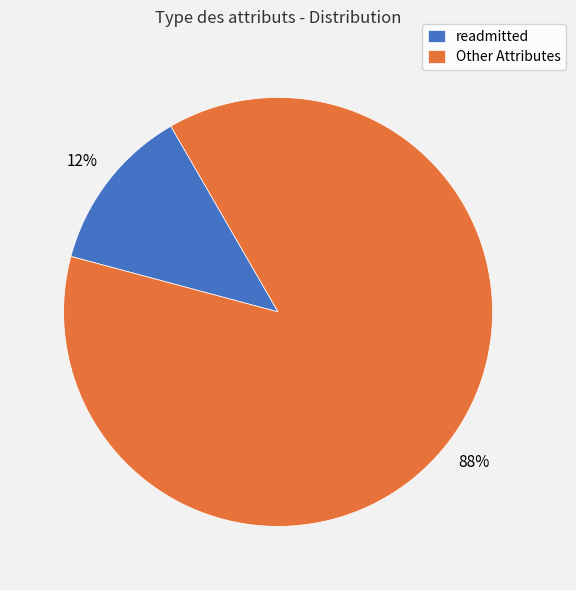

How many segments does this pie chart have?

2